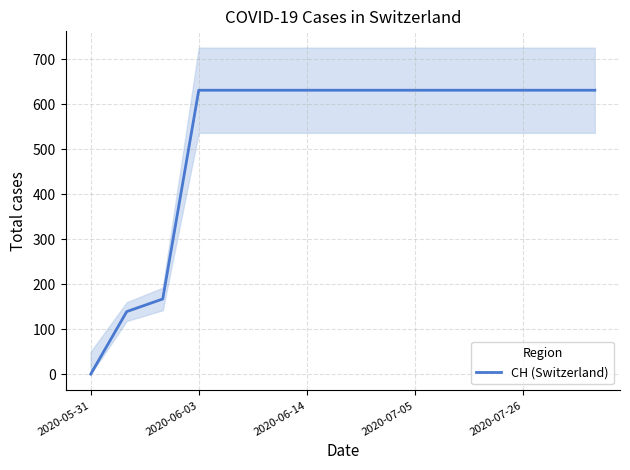

At which category does the chart reach its minimum across all series?

2020-05-31